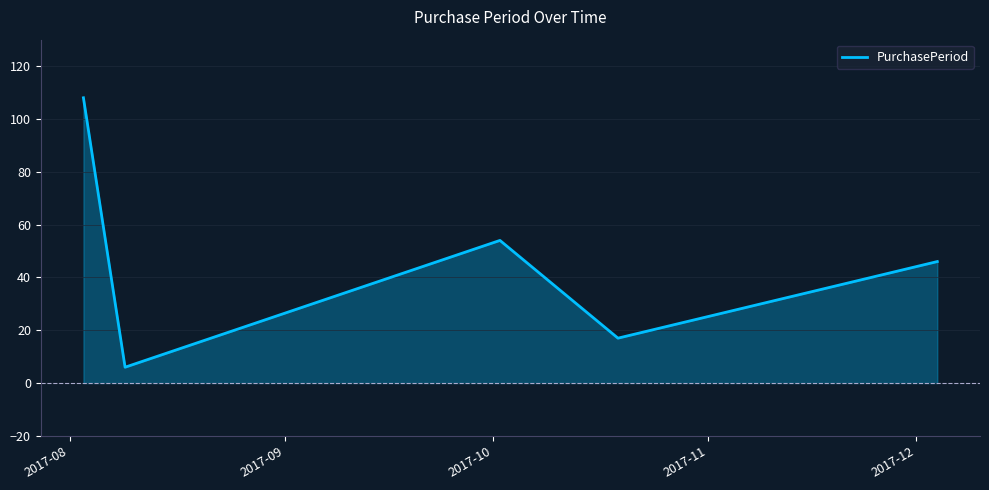

How many interior local peaks (higher than both neighbors) does the data have?

1